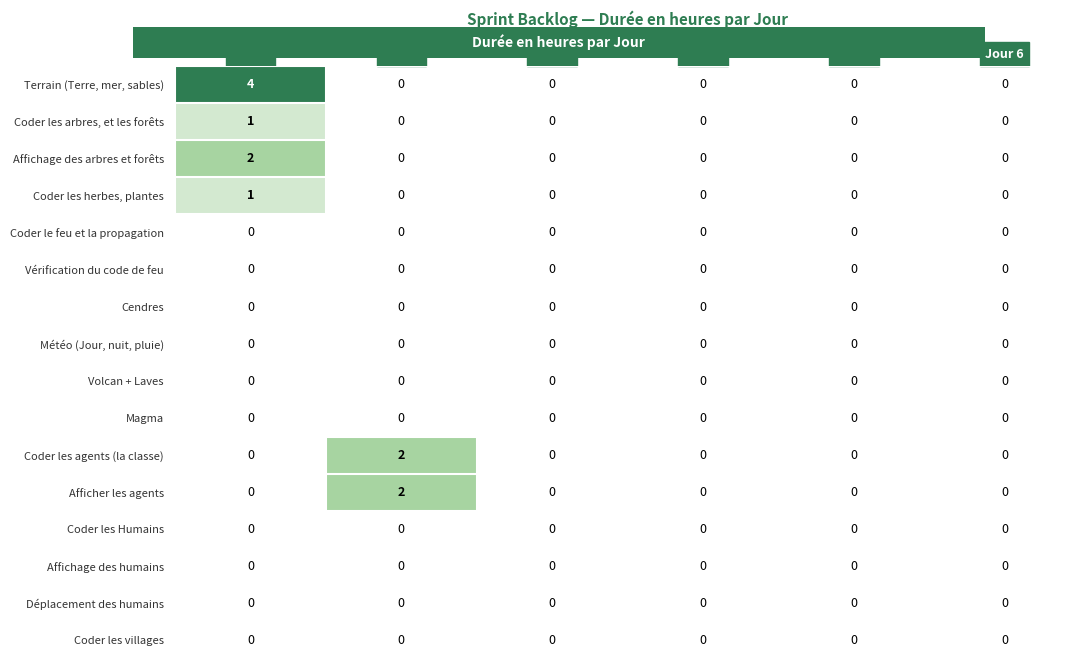

What is the greatest value displayed?

4